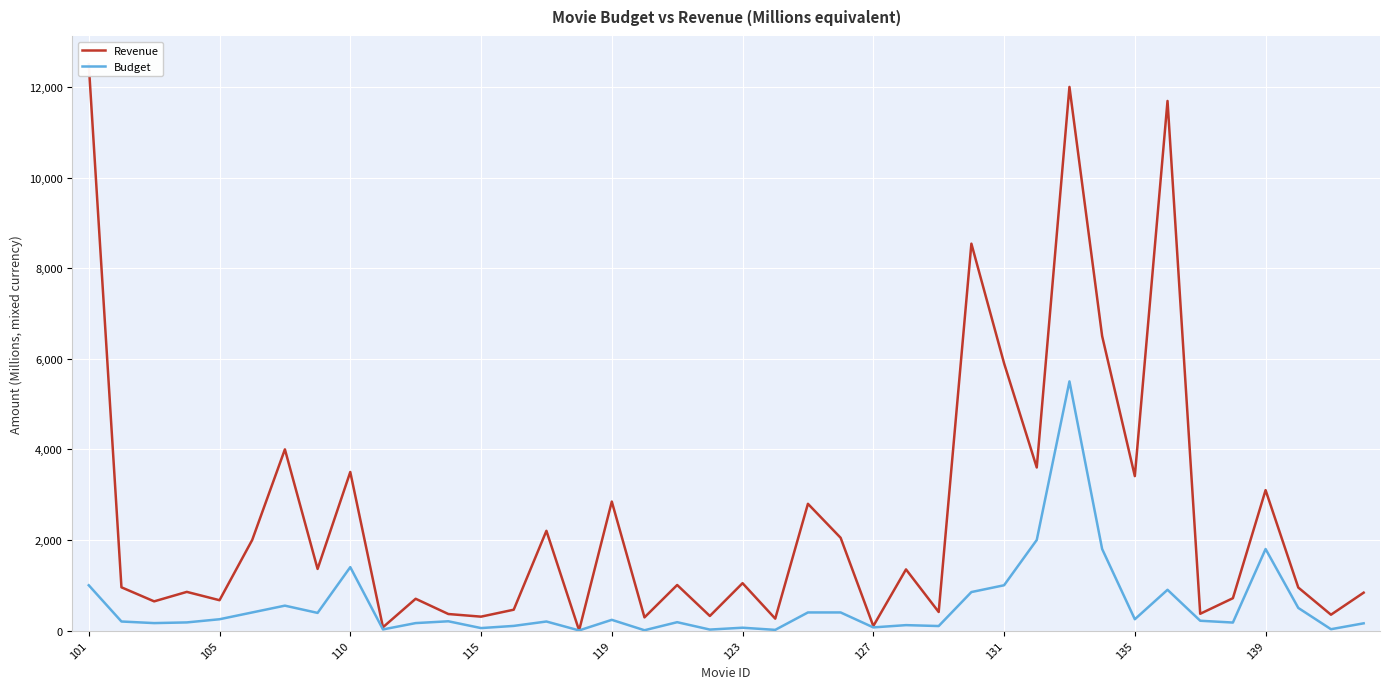

What is the maximum value for Budget?

5500.0